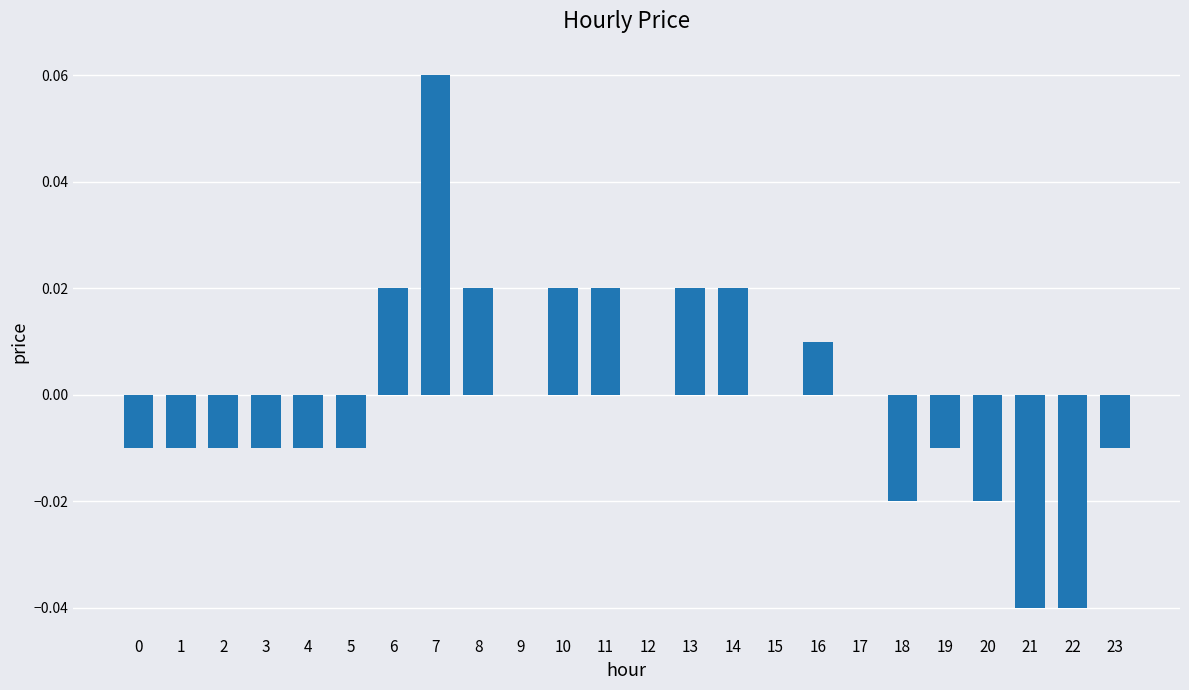

Count the number of data series in this chart.

1